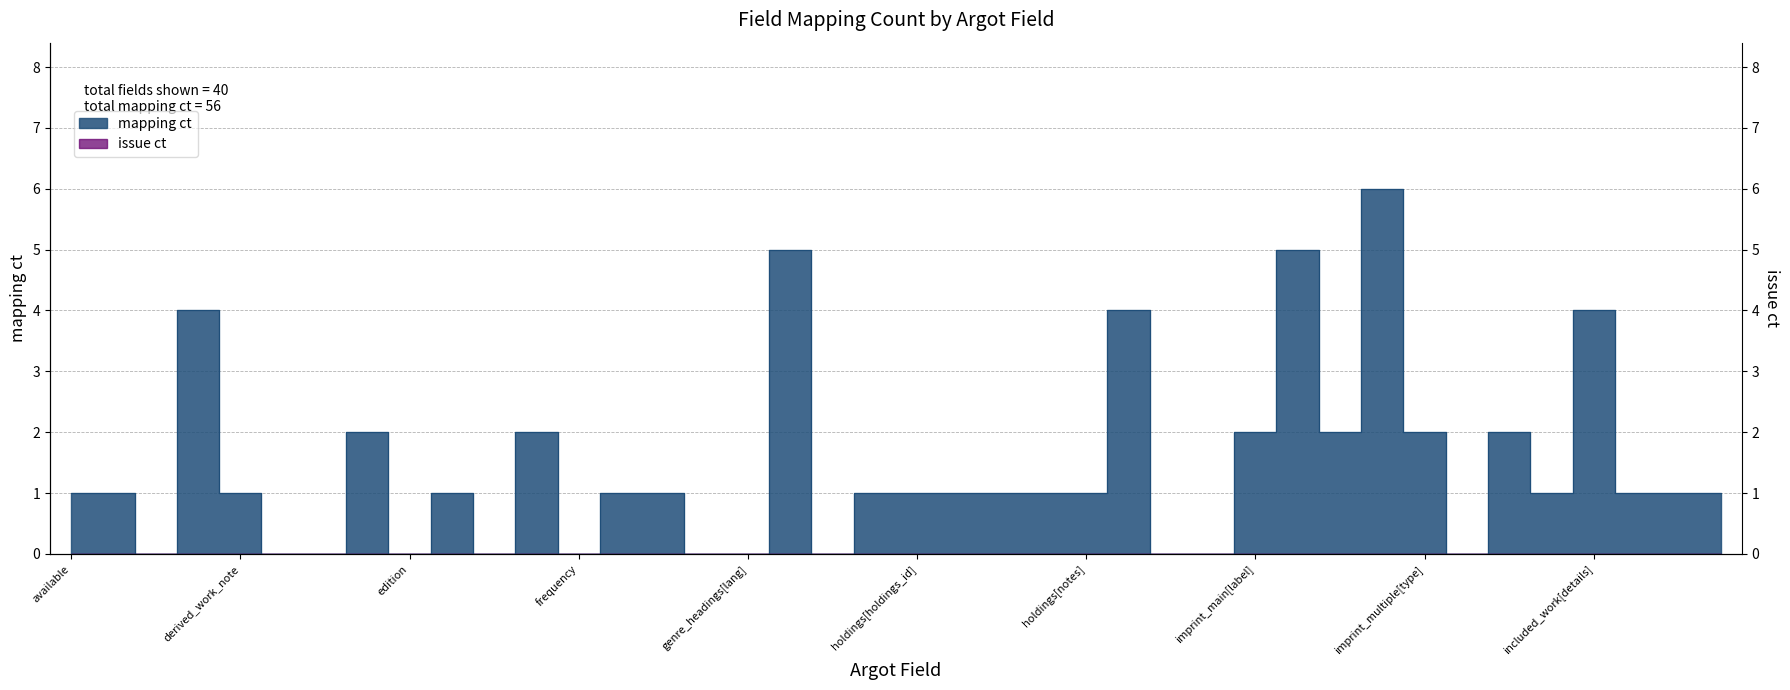

What value does the data have at donor[value]?

2